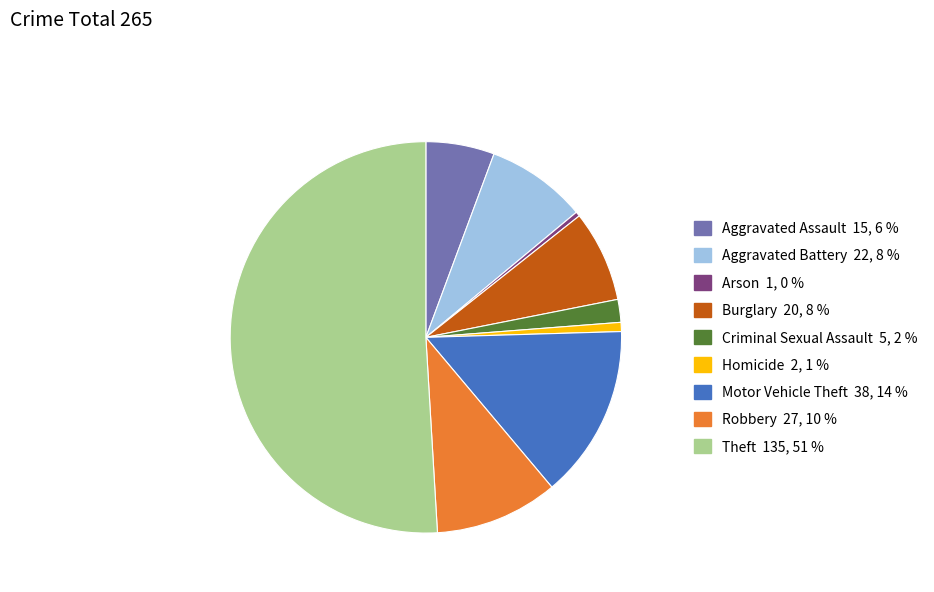

How many segments does this pie chart have?

9